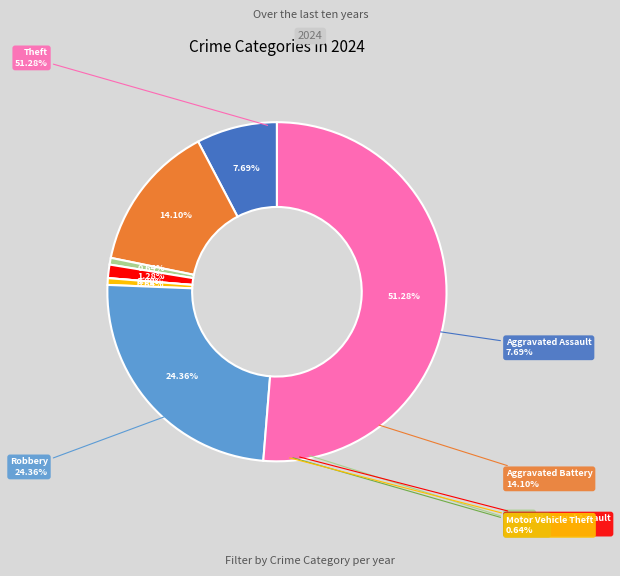

Which slice is the smallest?

Homicide